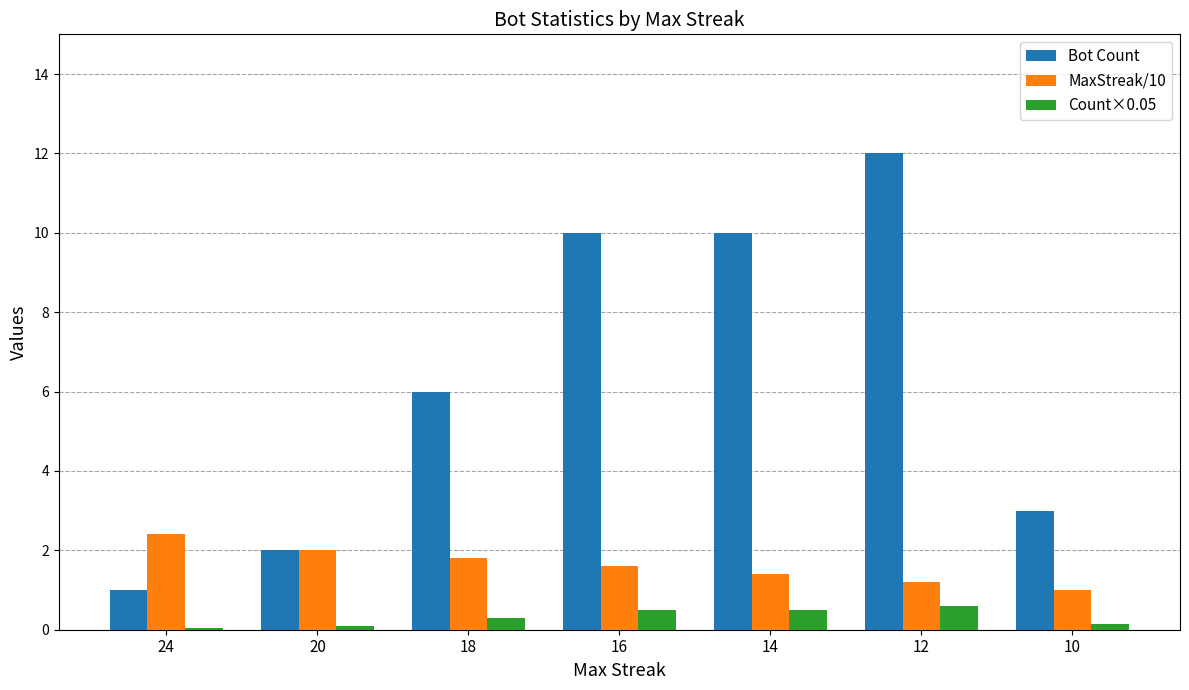

What is the value of the MaxStreak/10 bar at the 1st from the left?

2.4